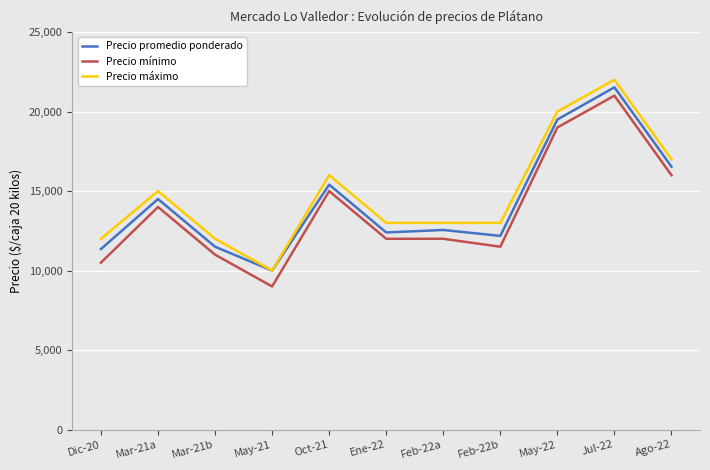

Between Ene-22 and Jul-22, which series saw the biggest shift?

Precio promedio ponderado